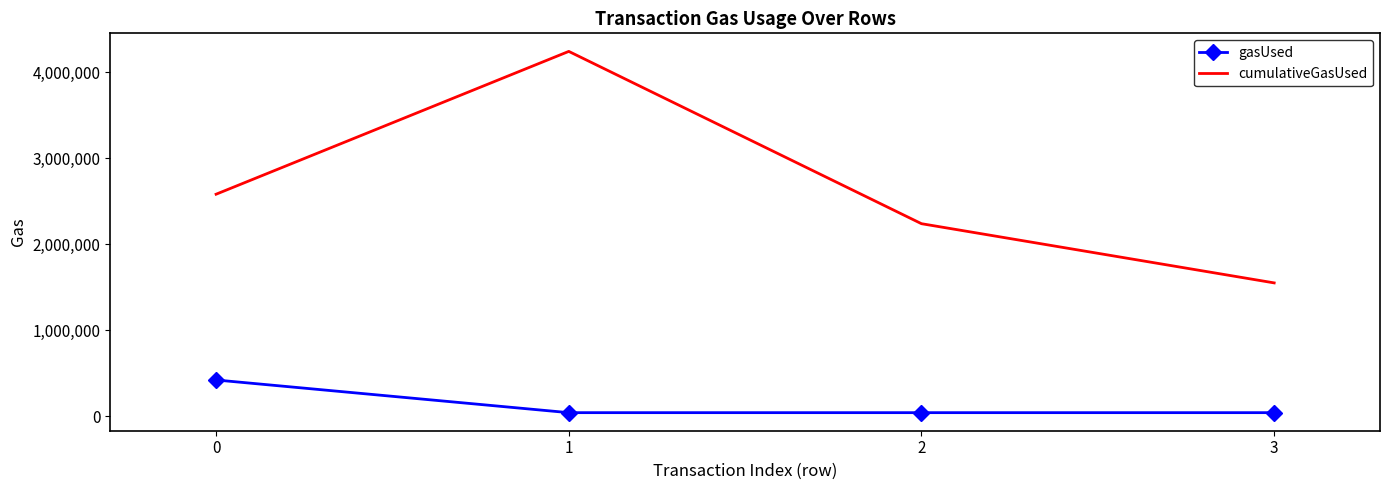

What are all the series names shown in the legend?

gasUsed, cumulativeGasUsed